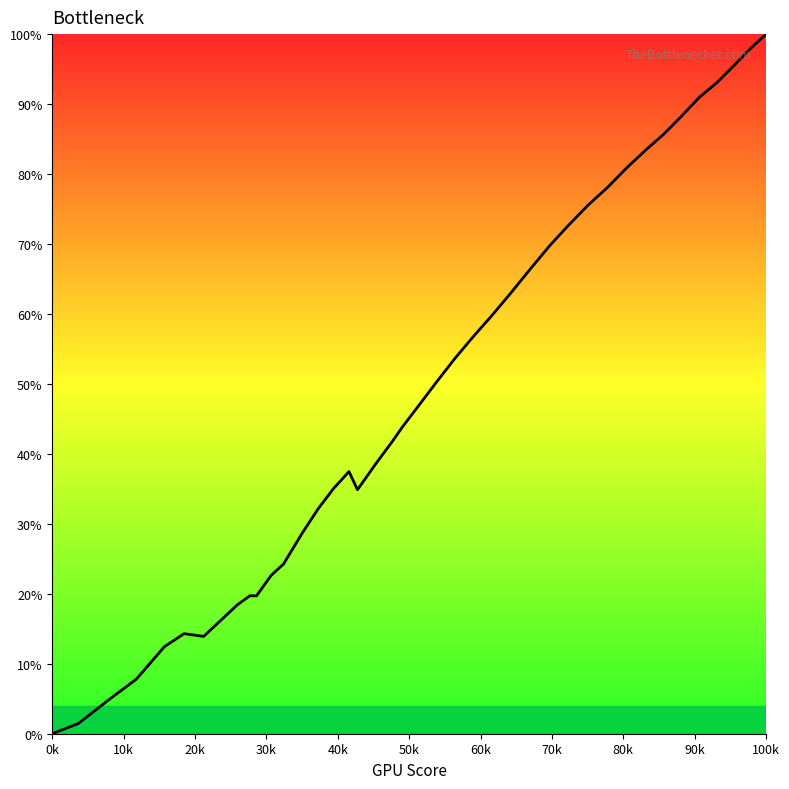

Is this an area chart (filled region under the line)?

No